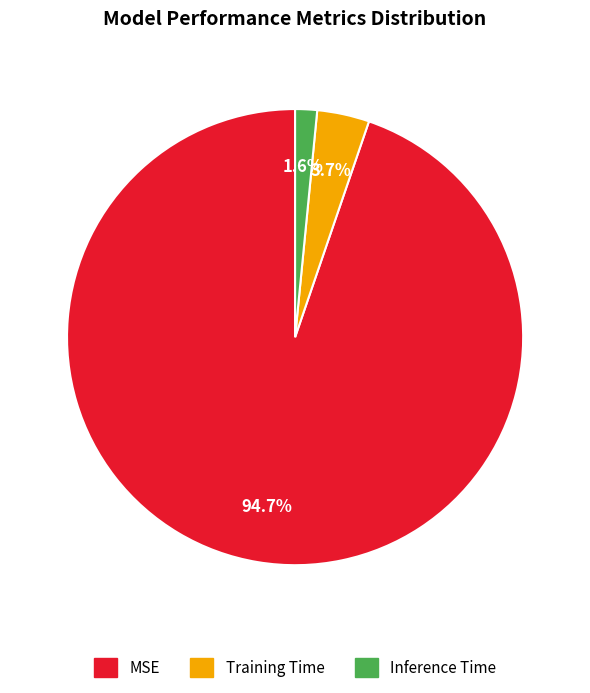

Does MSE account for over 50% of the chart?

Yes